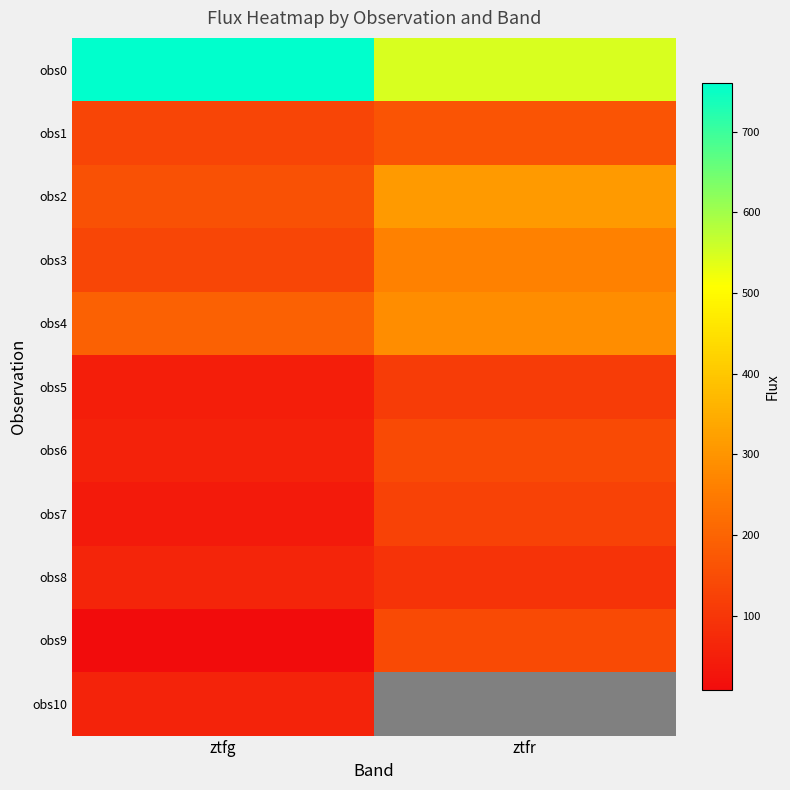

The value of obs5 at ztfg is 21.7. True or false?

False